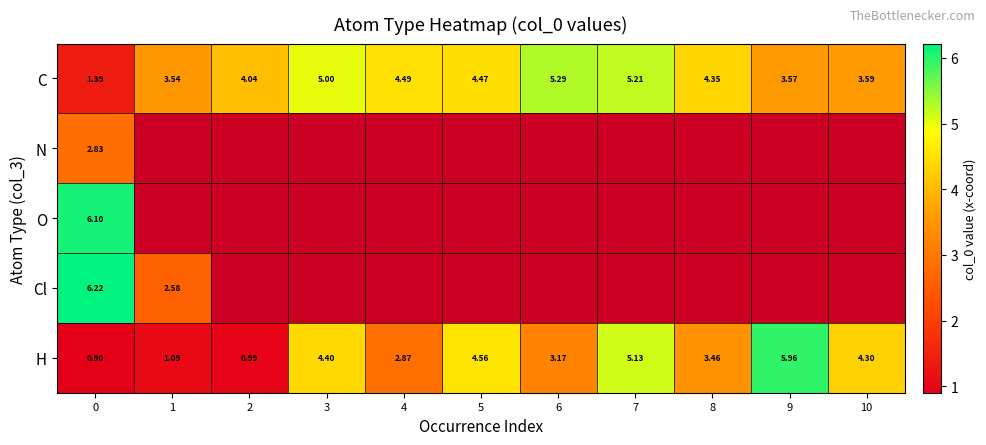

Rank the series by their maximum value, from highest to lowest.

Cl, O, H, C, N